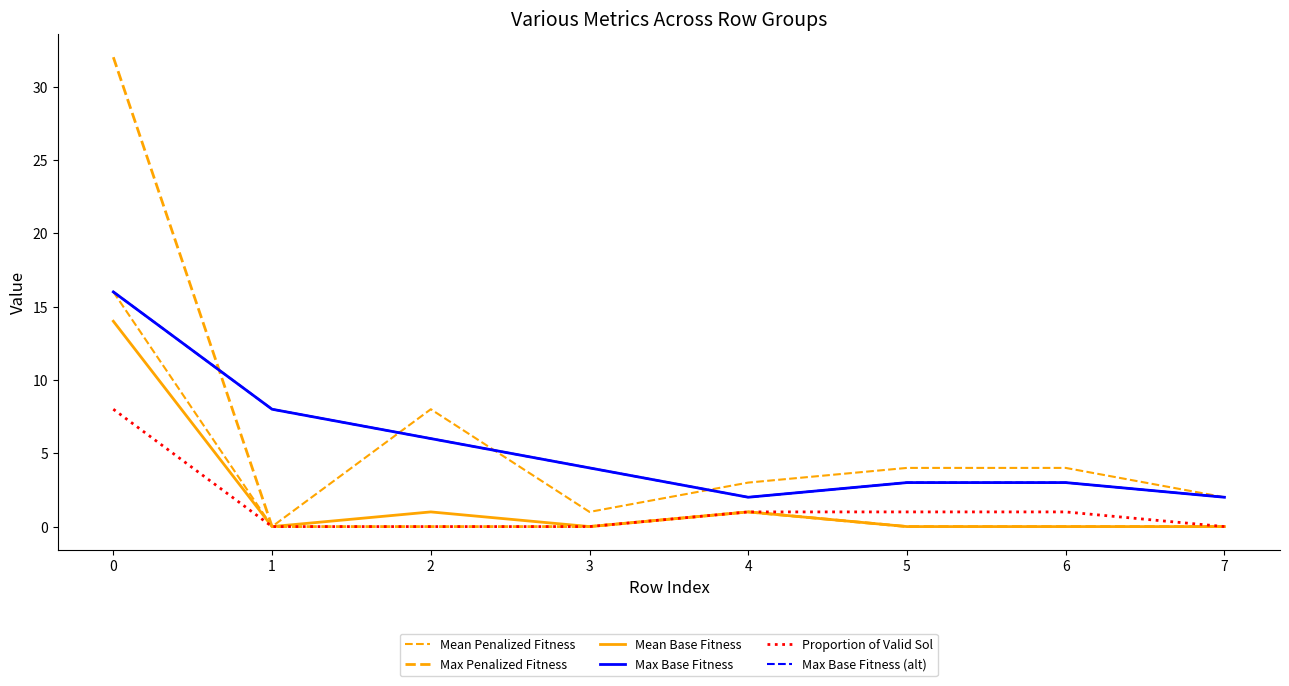

What is the sum of the Max Base Fitness values at 2 and 5?

9